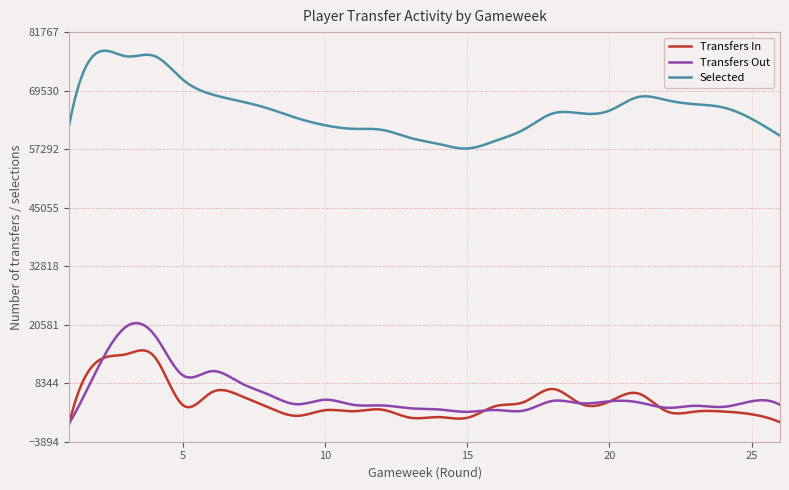

True or false: Selected and Transfers Out cross at least once.

False